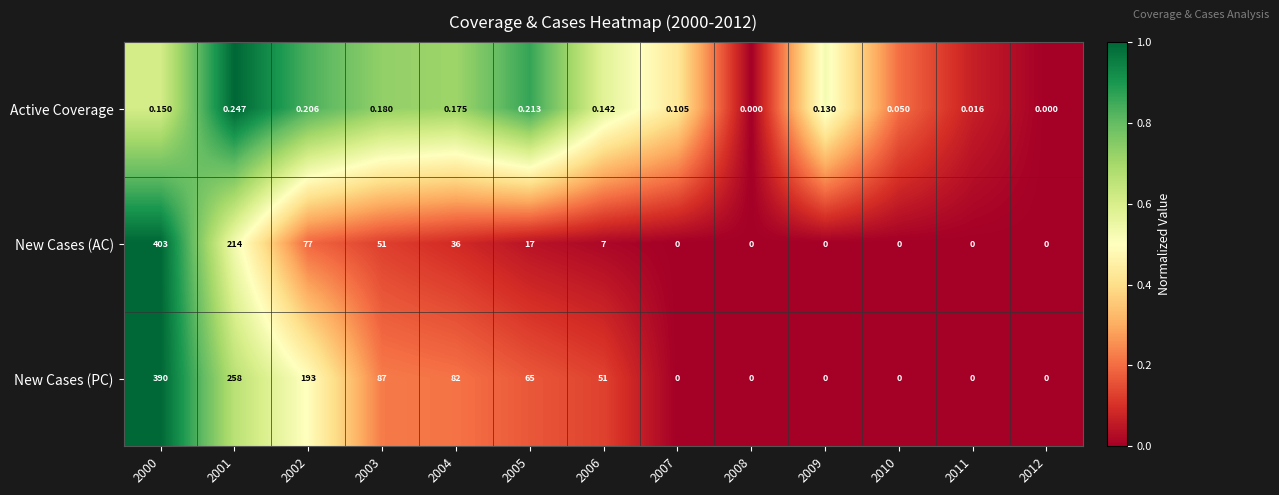

How many series are shown in this chart?

3